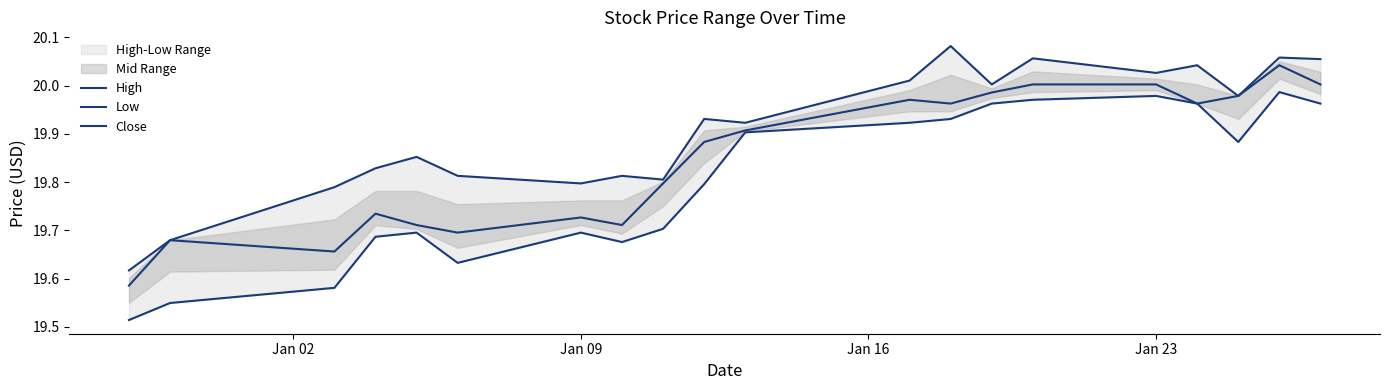

What is the lowest value of the High series?

19.6